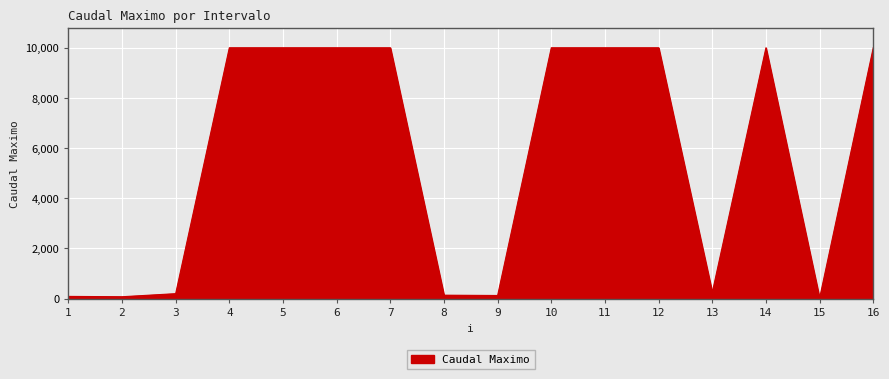

What is the greatest value displayed?

9999.0